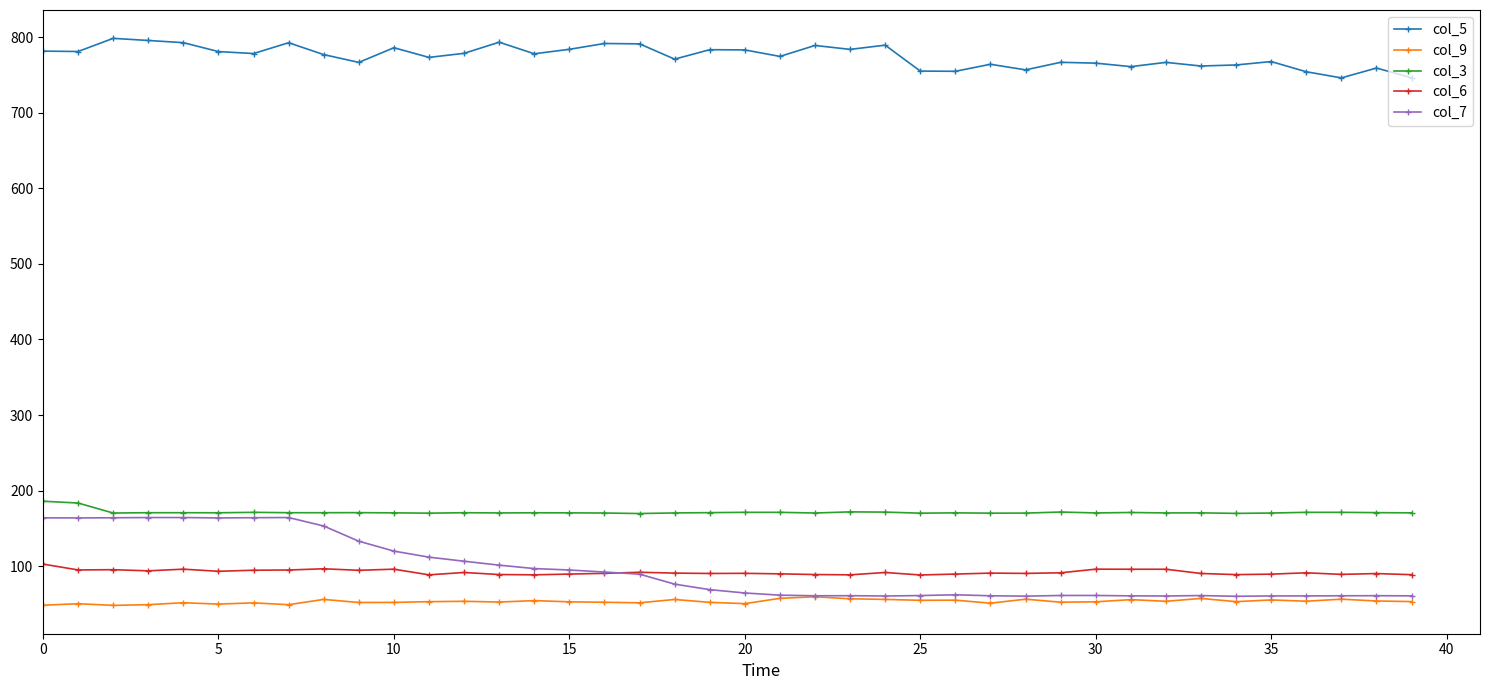

True or false: col_5 and col_7 intersect in this chart.

False